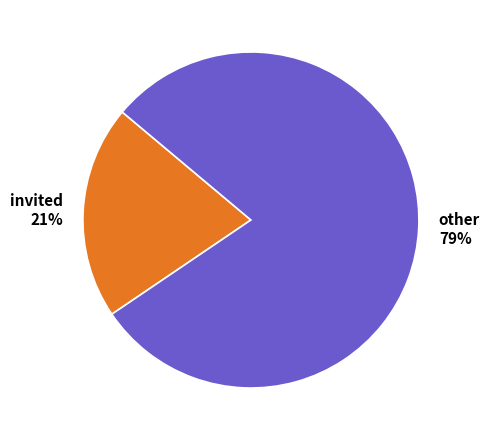

The invited slice represents 14% of the pie. True or false?

False